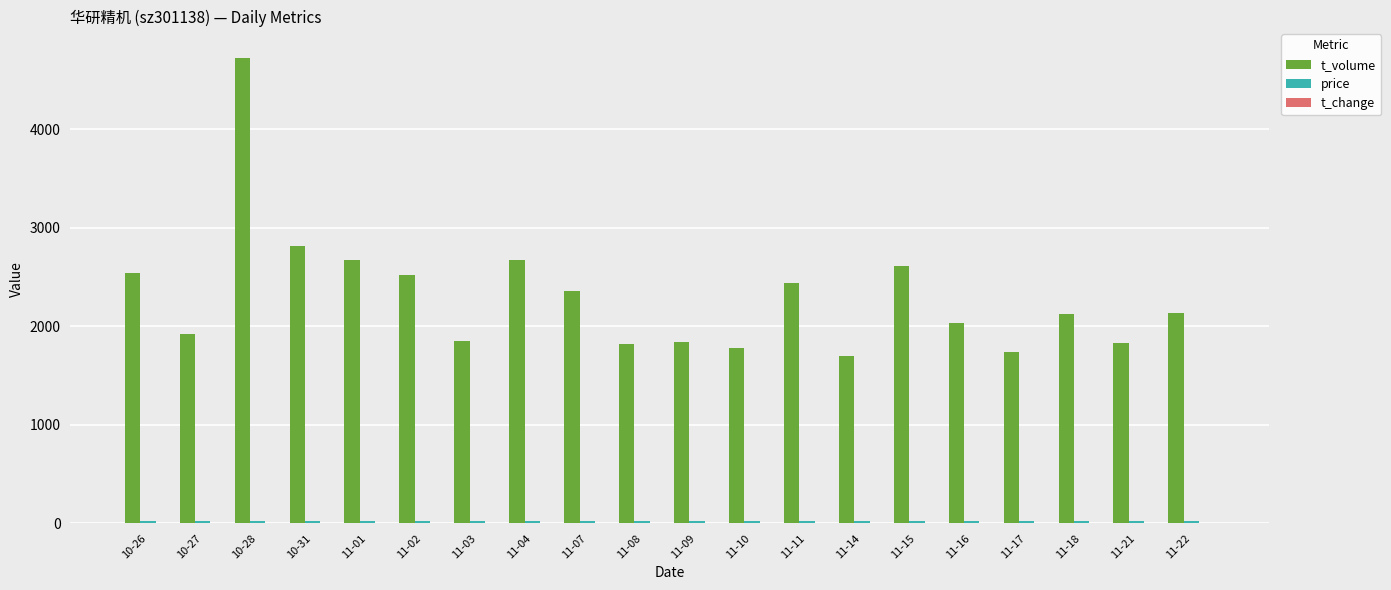

Count the number of categories in the chart.

20